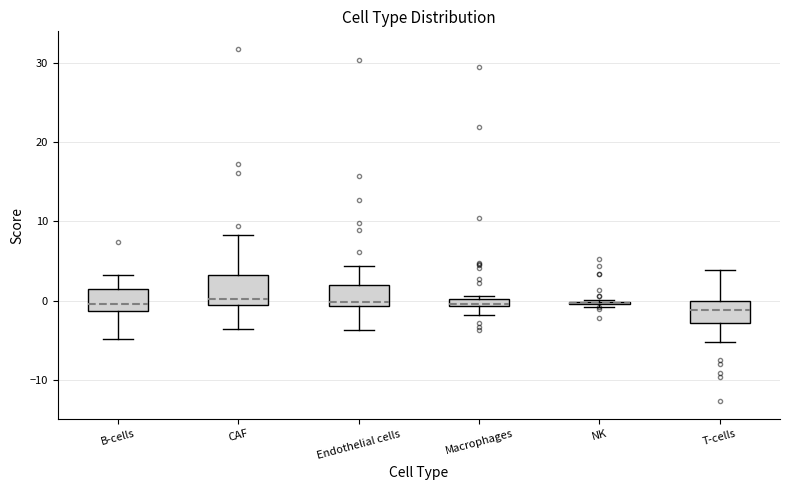

Where is the upper edge of the box for Endothelial cells on the y-axis? The values are not printed on the chart, so give them approximately, as read against the axis.

2